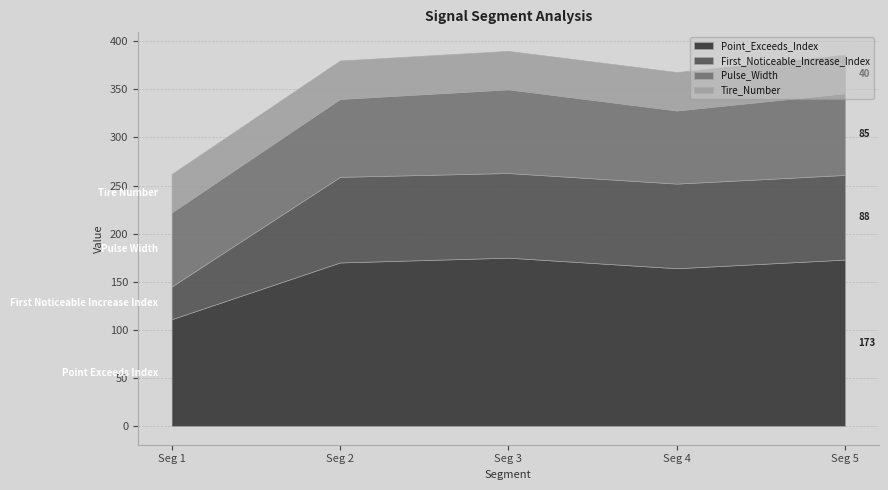

True or false: Point_Exceeds_Index and Pulse_Width cross at least once.

False